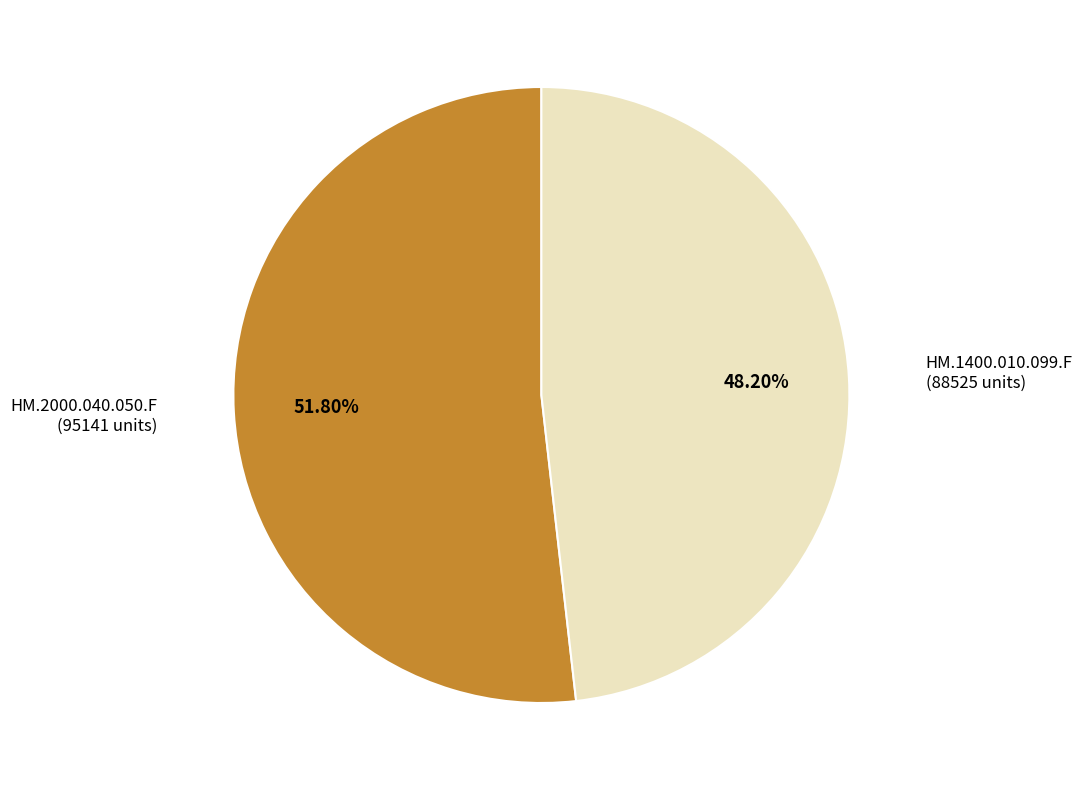

Does any single category account for the majority?

Yes